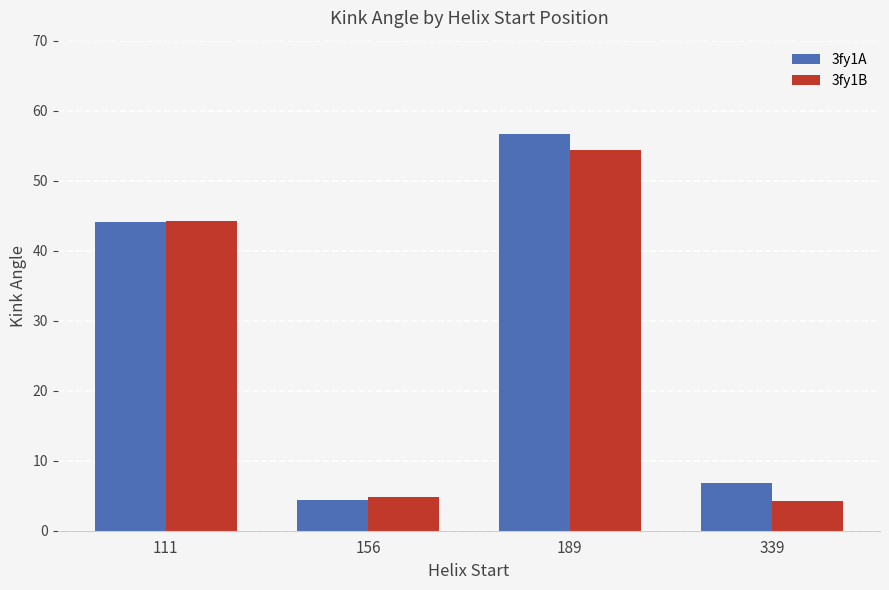

Does the chart contain stacked bars?

No